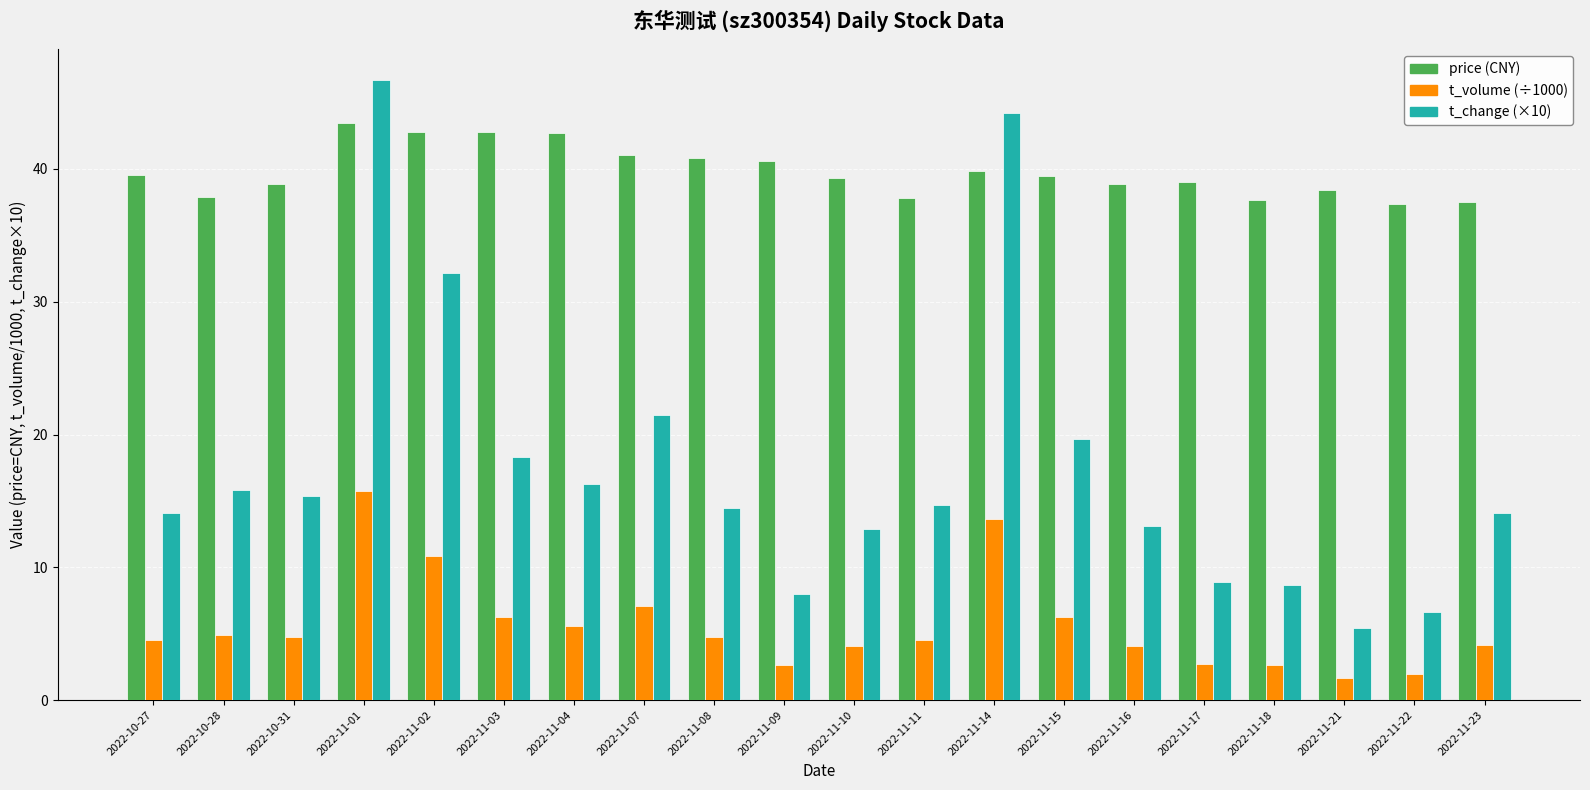

What is the smallest value displayed?

1.6